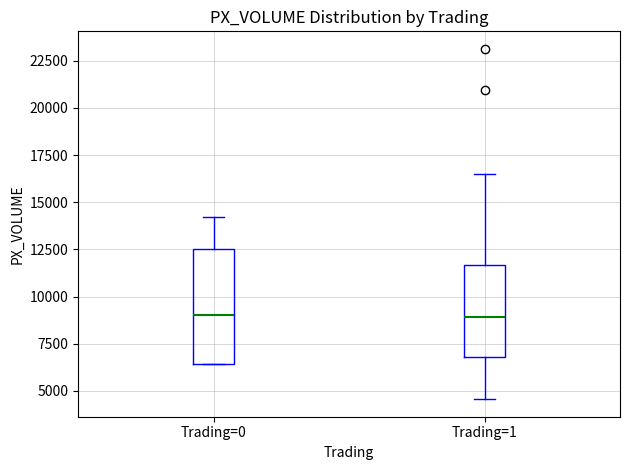

Reading left to right, read every box against the y-axis: the position of its median line, the range the box covers, and the ends of its whiskers. The values are not printed on the chart, so give them approximately, as read against the axis.

Trading=0: median 9000, box 6500 to 12500, whiskers 6500 to 14000
Trading=1: median 9000, box 7000 to 11500, whiskers 4500 to 16500